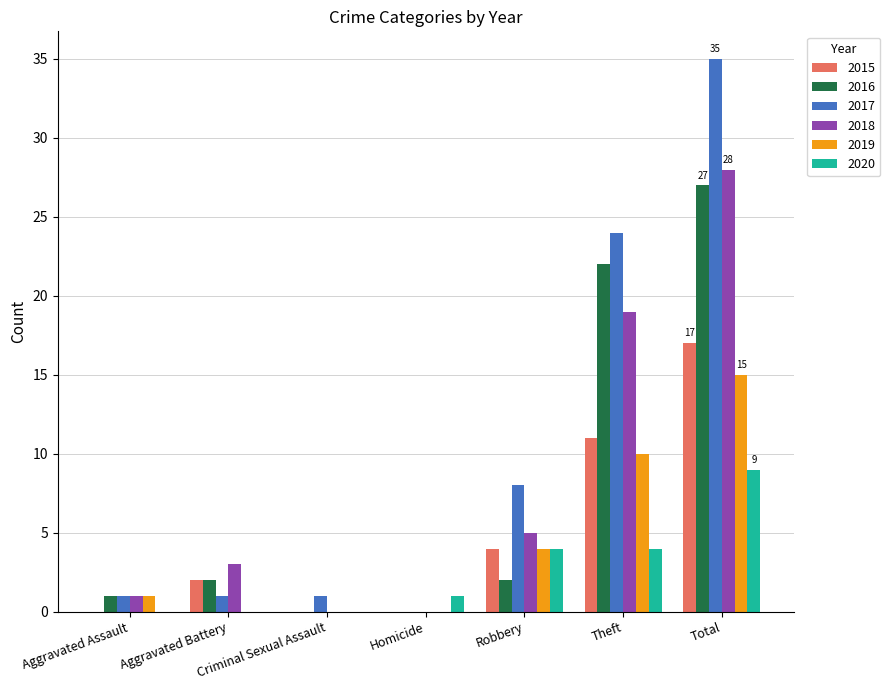

What is the difference between the 2018 values at Criminal Sexual Assault and Robbery?

5